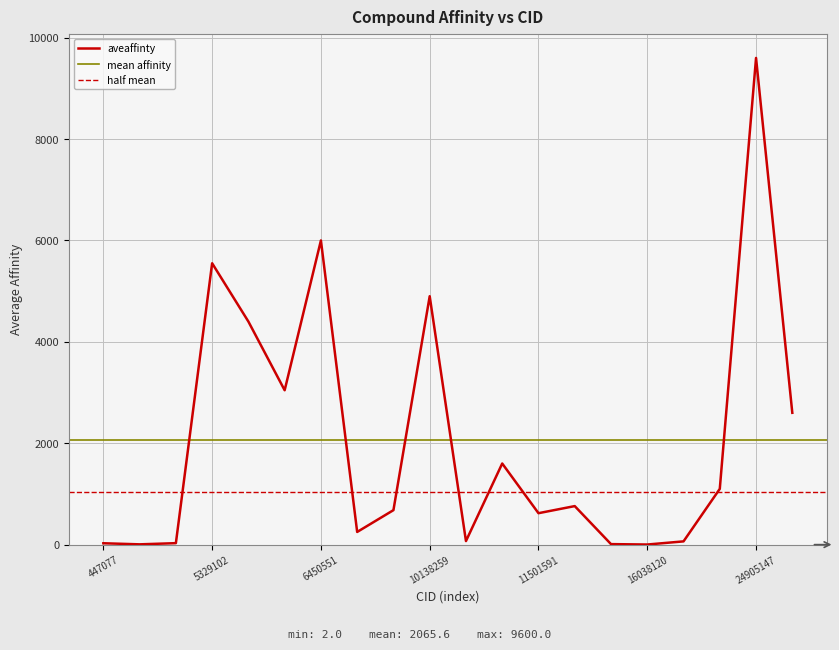

What is the value of the 11th point from the left?

70.0